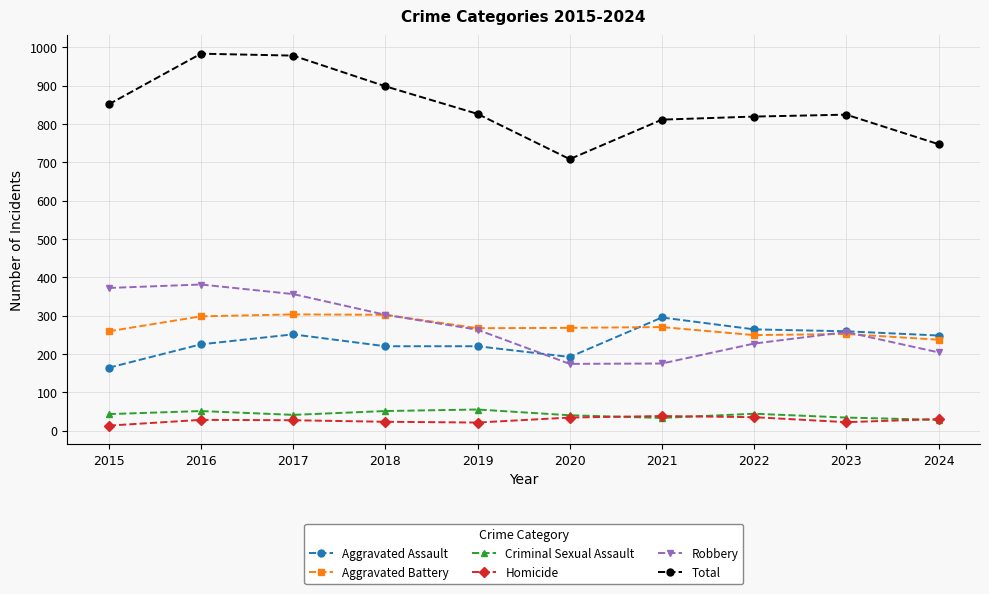

How many lines are shown in the chart?

6